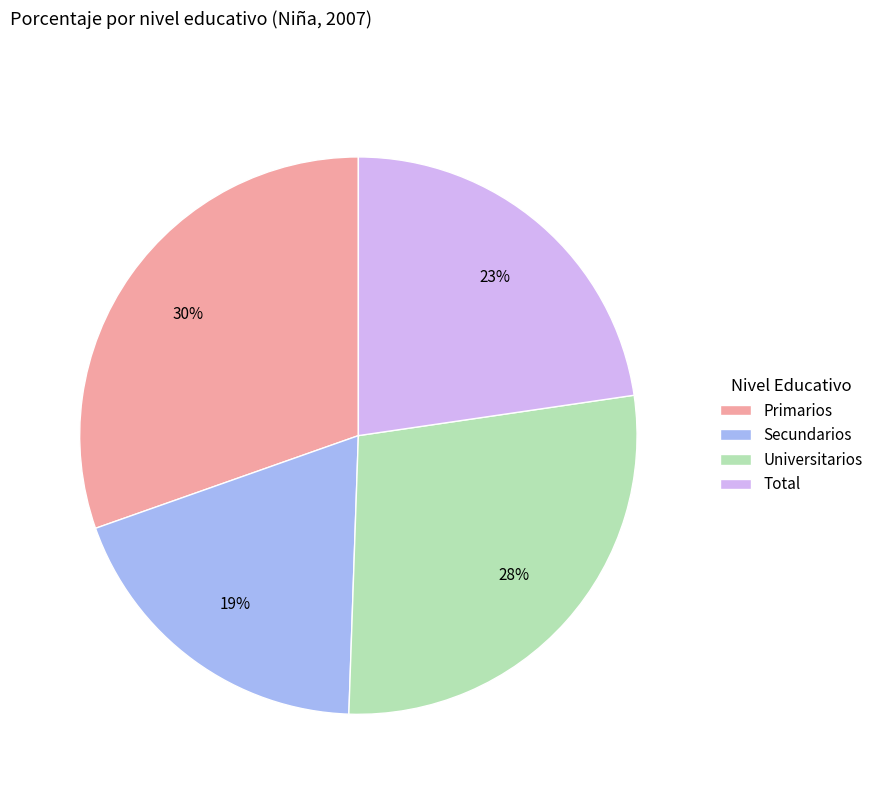

Which slice is the smallest?

Secundarios